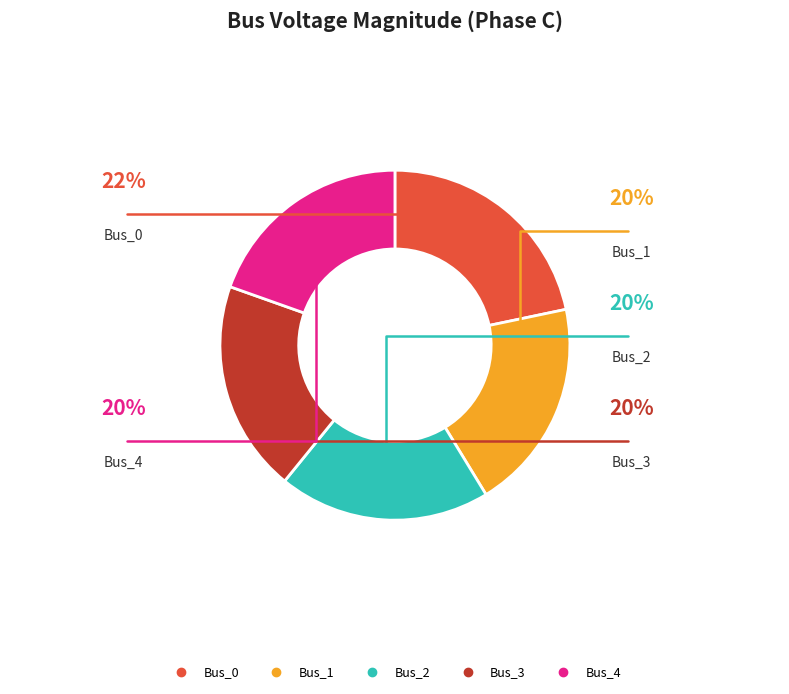

Which category has the biggest portion of the pie?

Bus_0